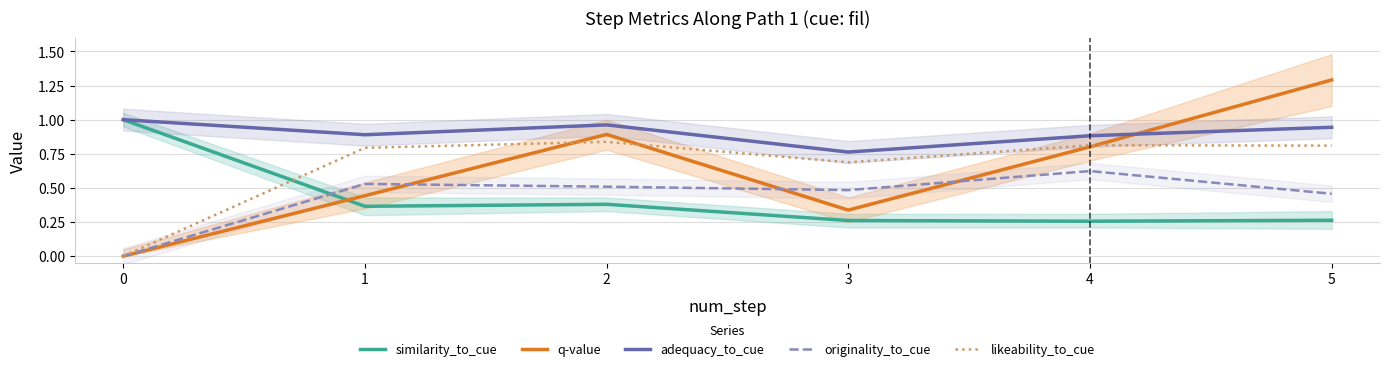

Between 4 and 3, which is larger?

3